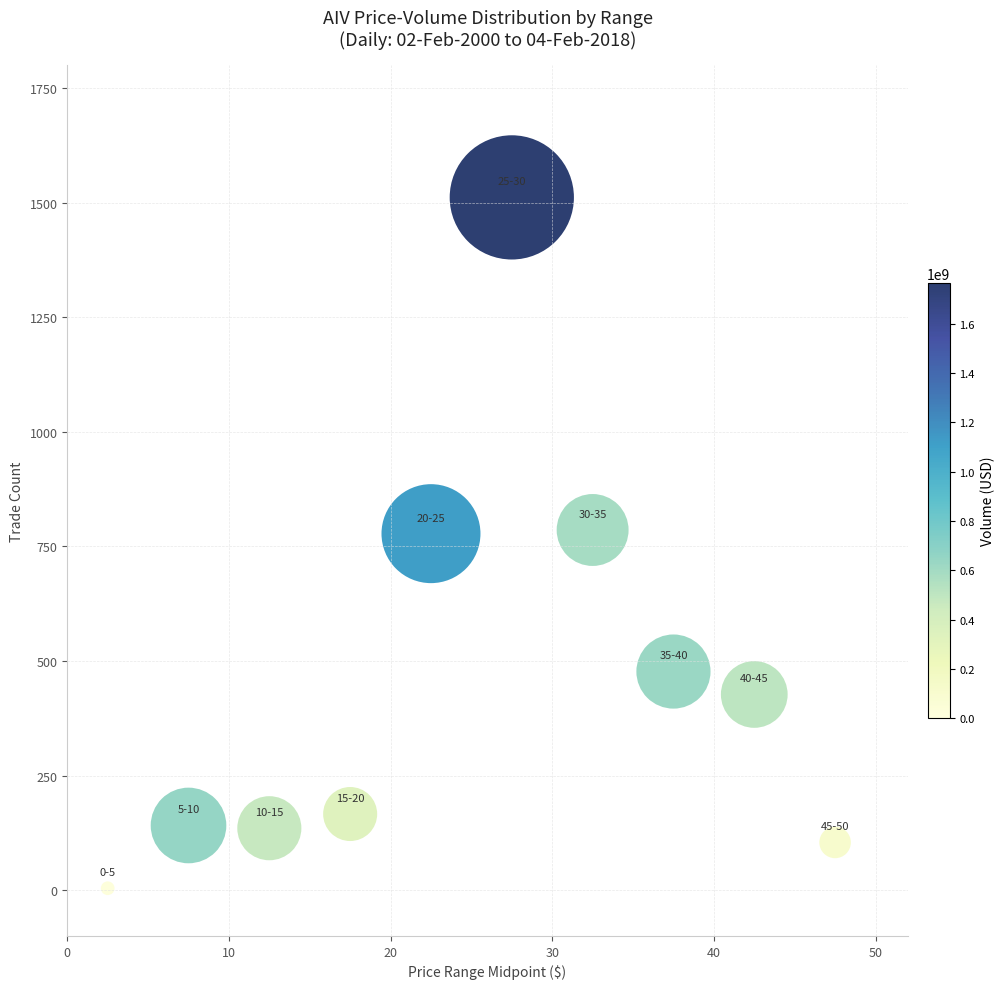

What is the range of Y values (max minus min)?

1508